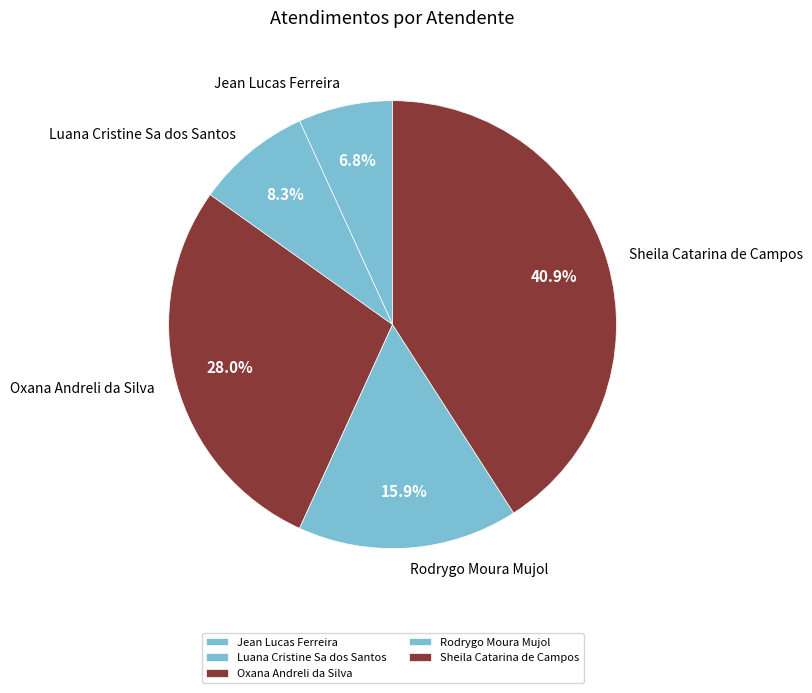

To the nearest percent, what is the difference between the Oxana Andreli da Silva and Luana Cristine Sa dos Santos slice percentages?

20%